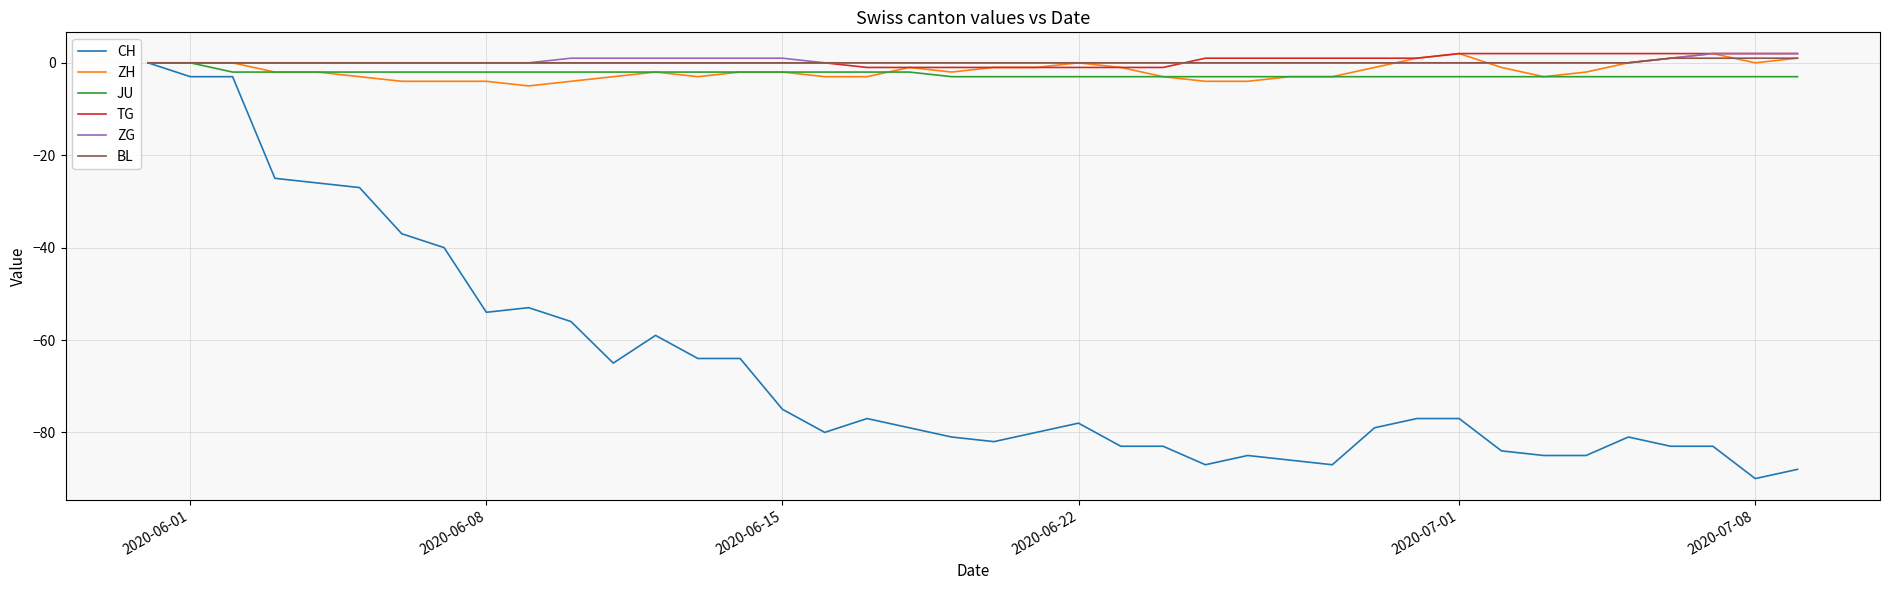

What is the minimum value shown in the chart?

-90